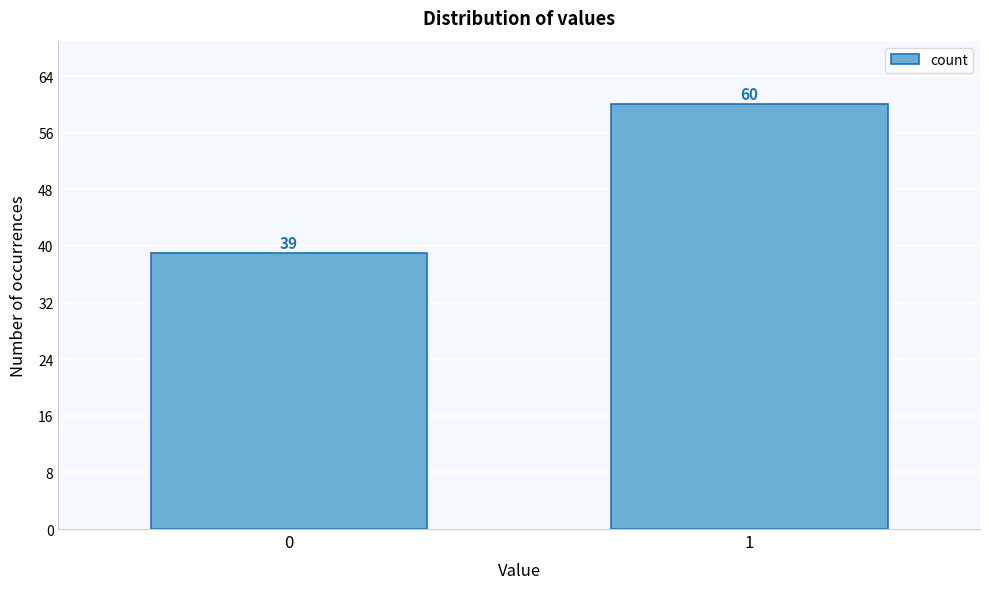

Reading left to right, extract all data points from this chart.

0=39	1=60